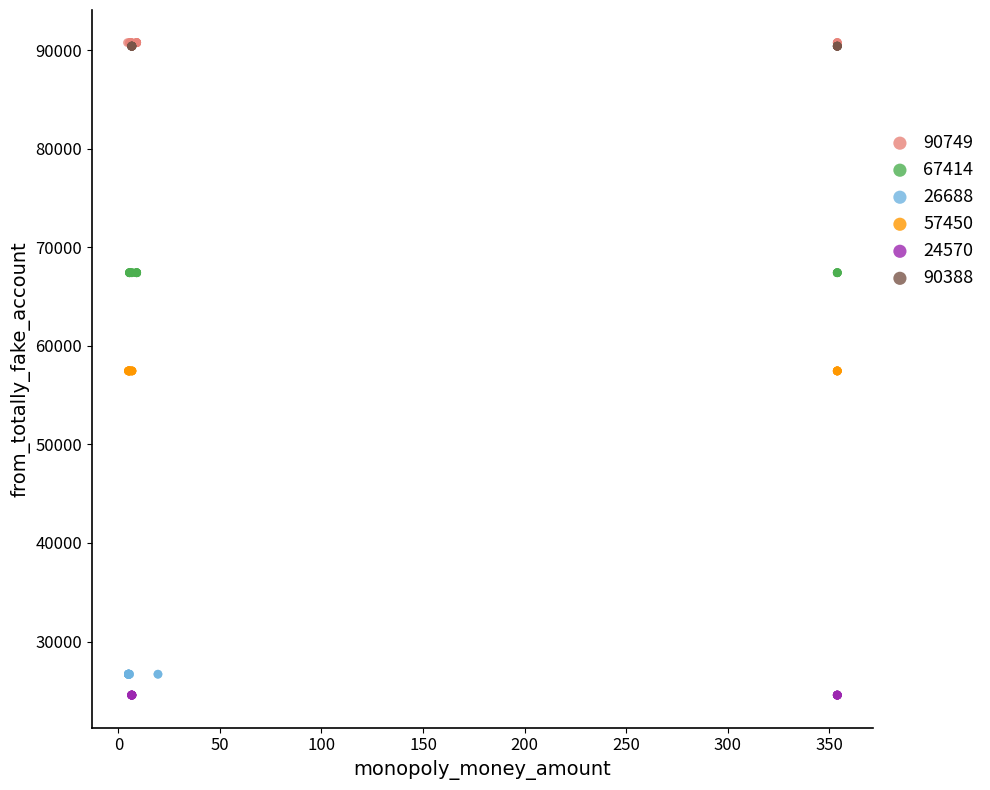

What are all the series names shown in the legend?

90749, 67414, 26688, 57450, 24570, 90388